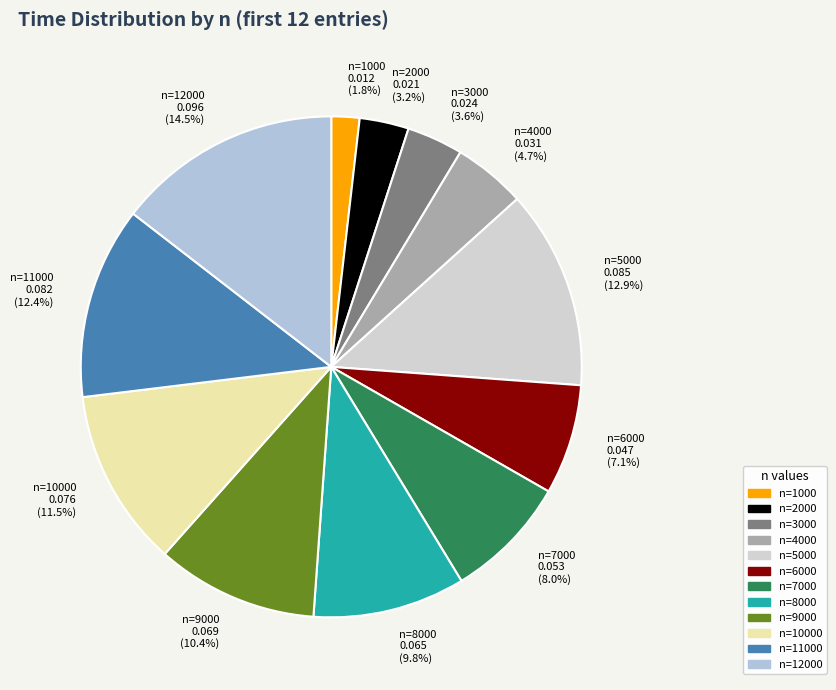

To the nearest percent, what is the difference between the n=12000 and n=6000 slice percentages?

7%